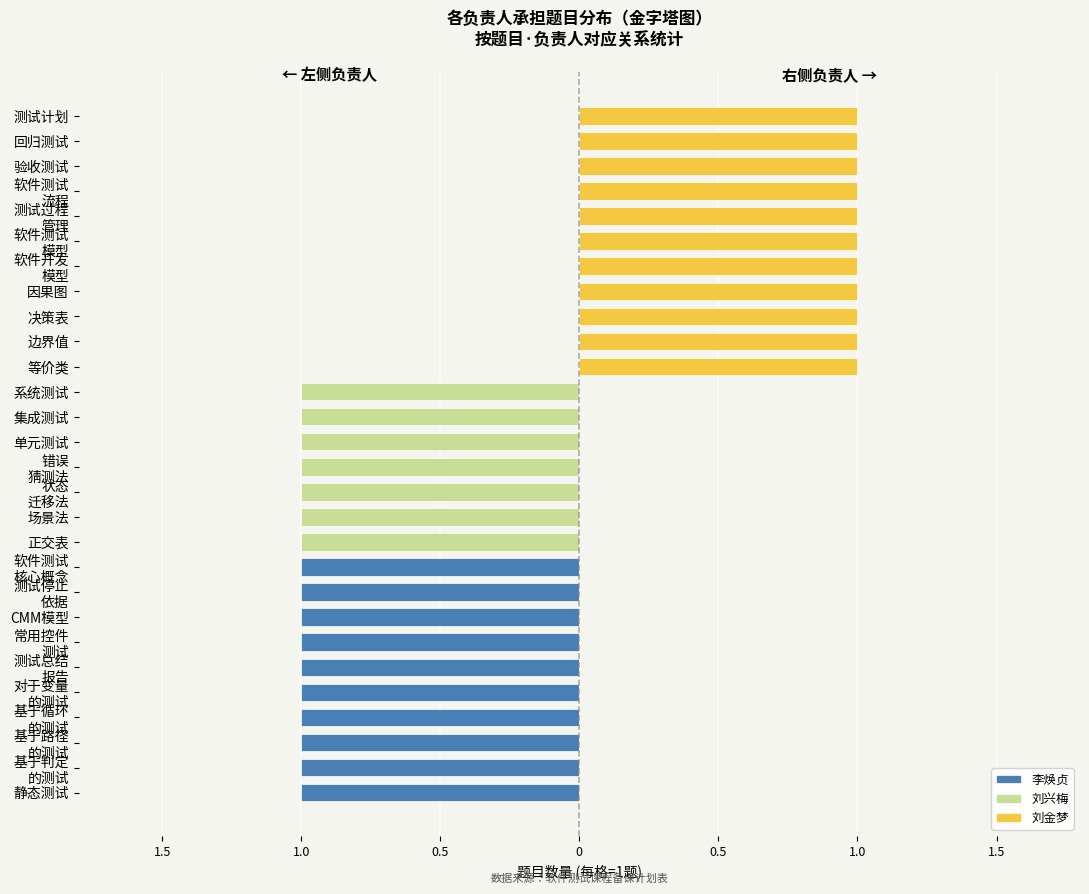

True or false: 李焕贞 has a value of -1 at 对于变量 的测试.

True